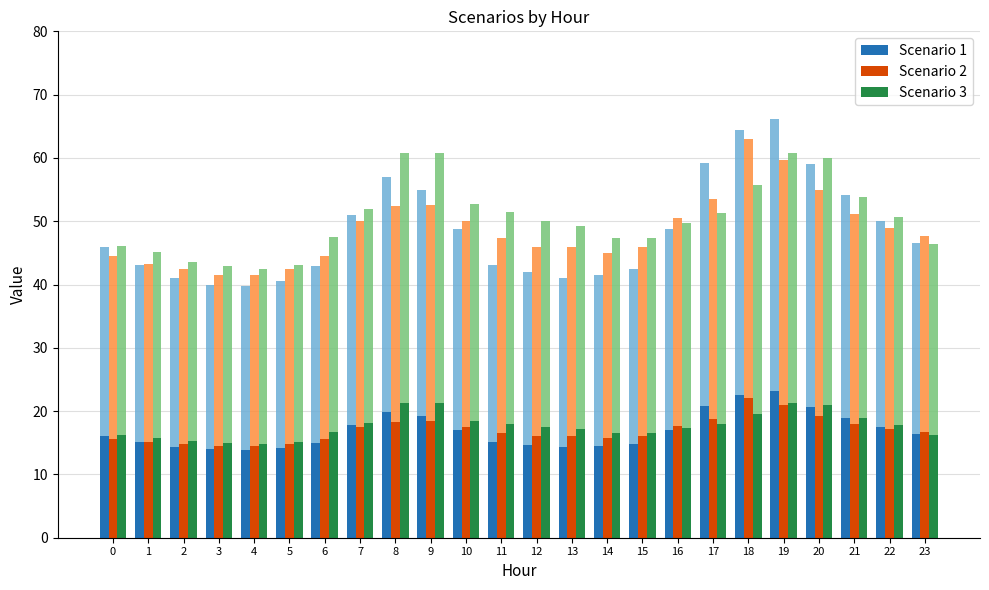

Does the chart contain stacked bars?

No